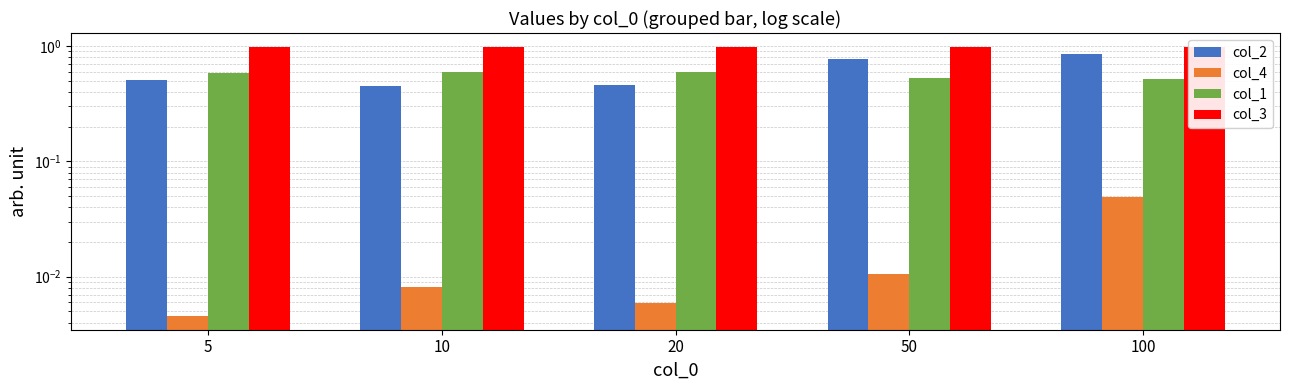

Count the col_1 values in the range 0 to 1.

5